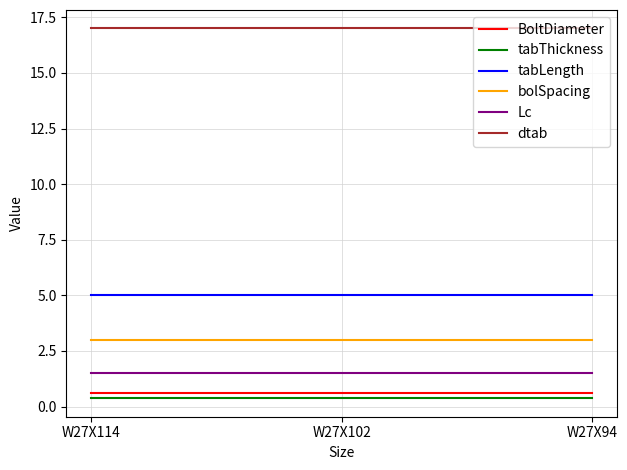

What is the spread (max minus min) of values at W27X114?

16.6